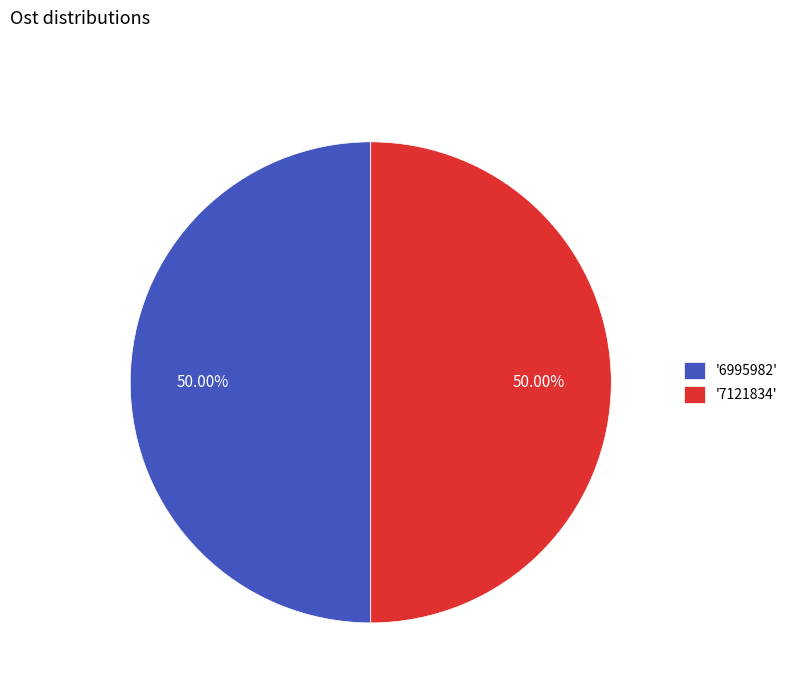

What is the ratio of the value at '6995982' to the value at '7121834'?

1.0